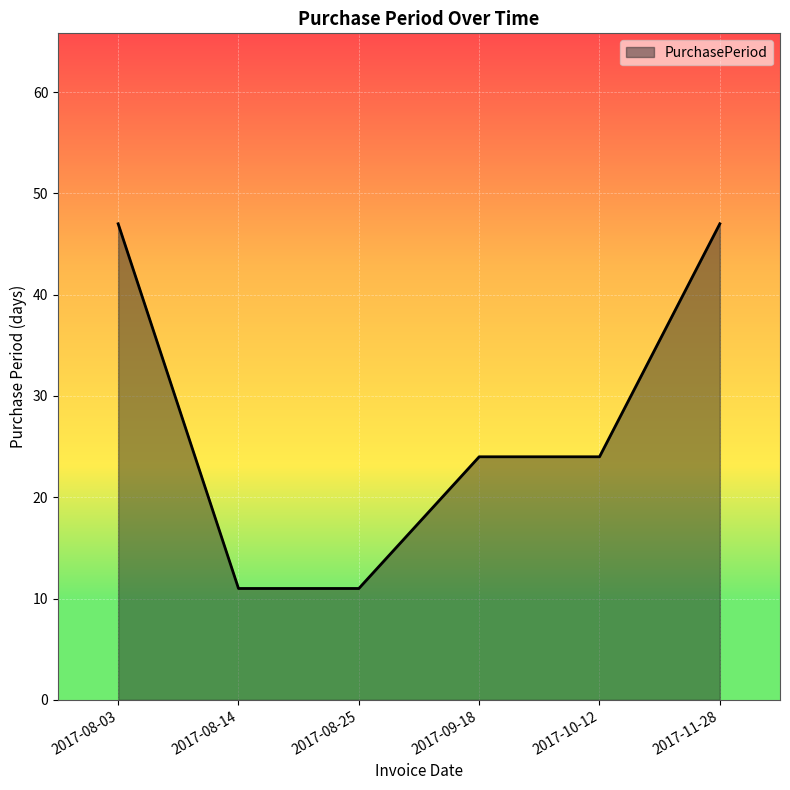

How many series are shown in this chart?

1